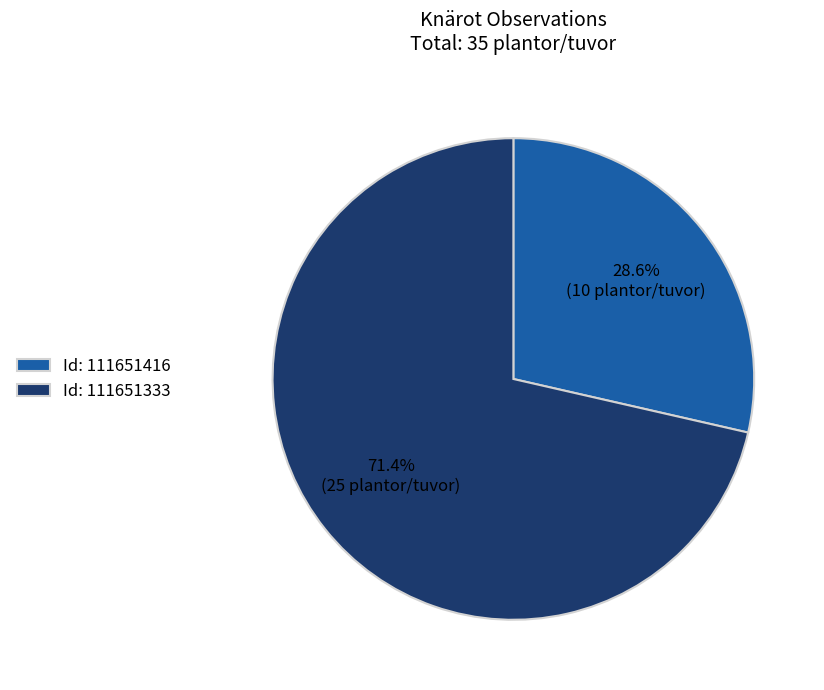

How many slices are in this pie chart?

2